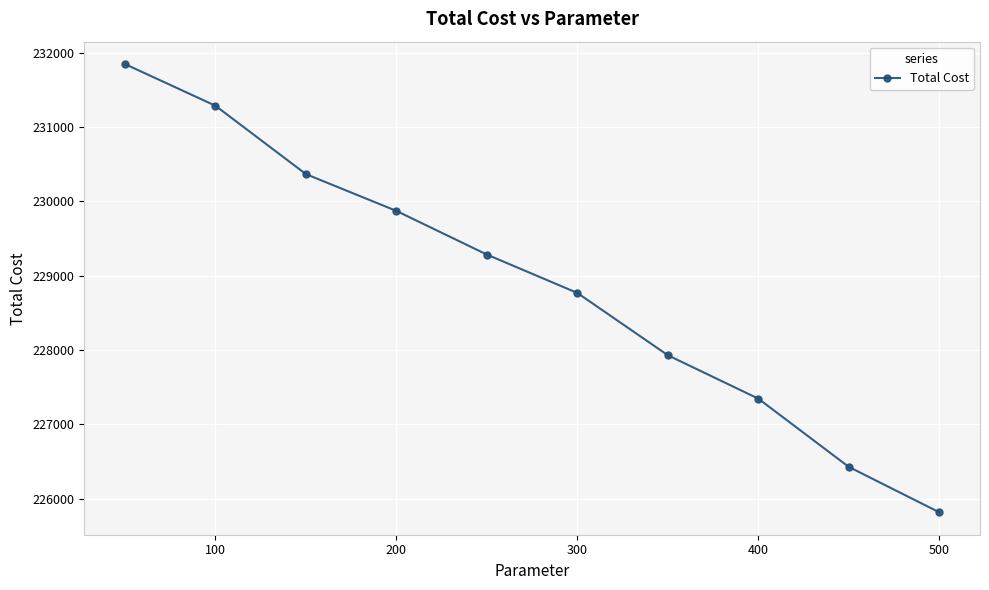

What is the value of the 6th point from the left?

228767.6